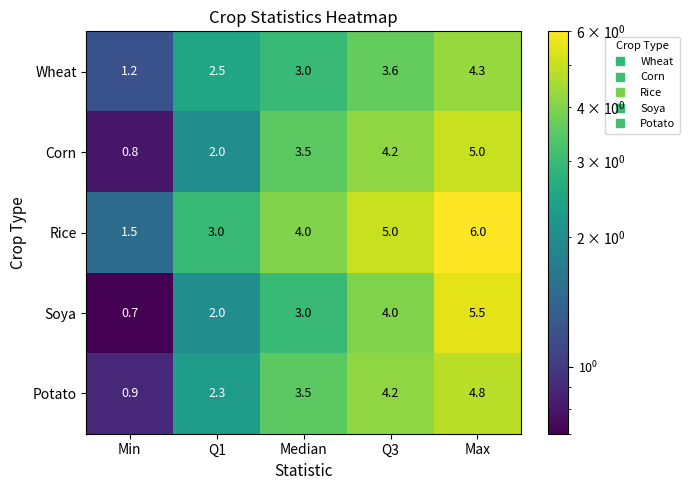

How many data points in Wheat are less than 3?

2